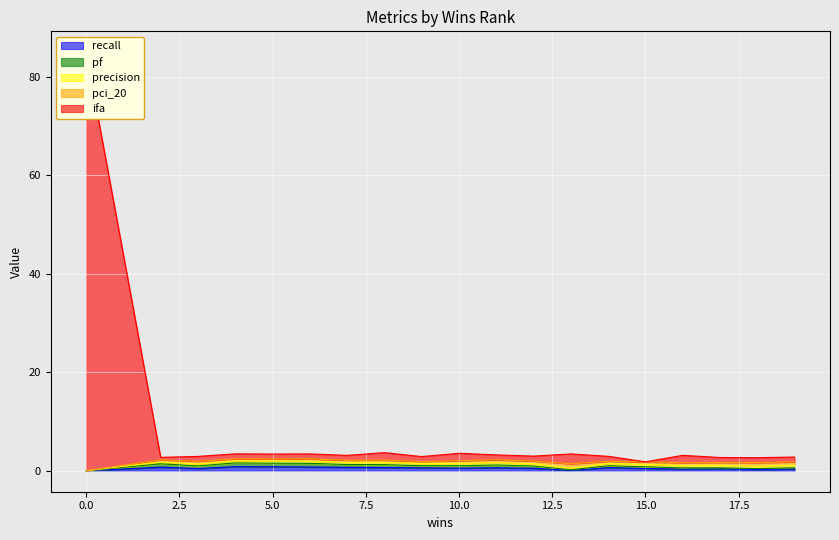

How many categories are shown in the chart?

20